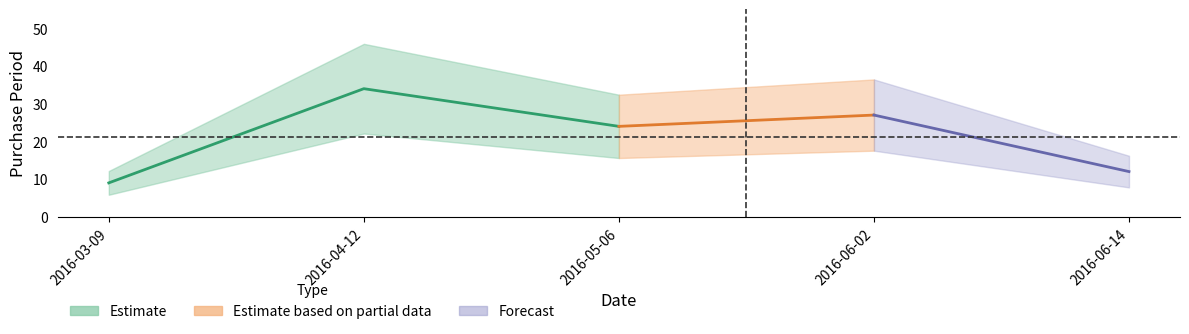

At which category does the chart reach its minimum across all series?

2016-03-09